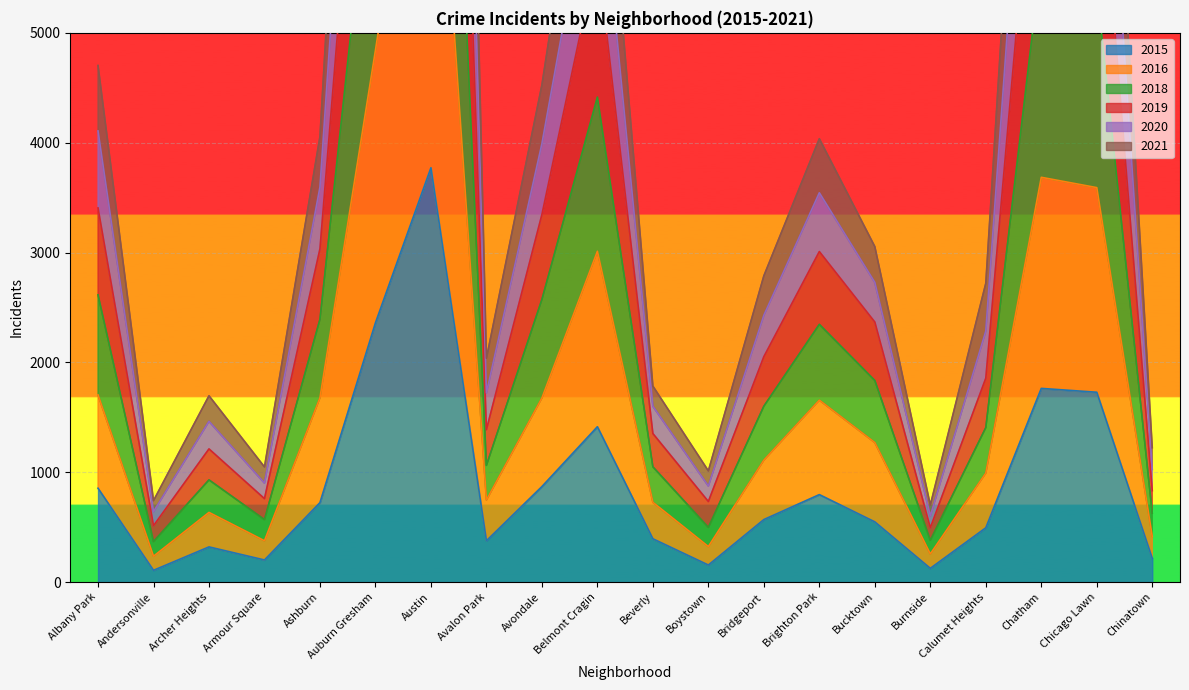

Which series has the widest spread of values?

2019